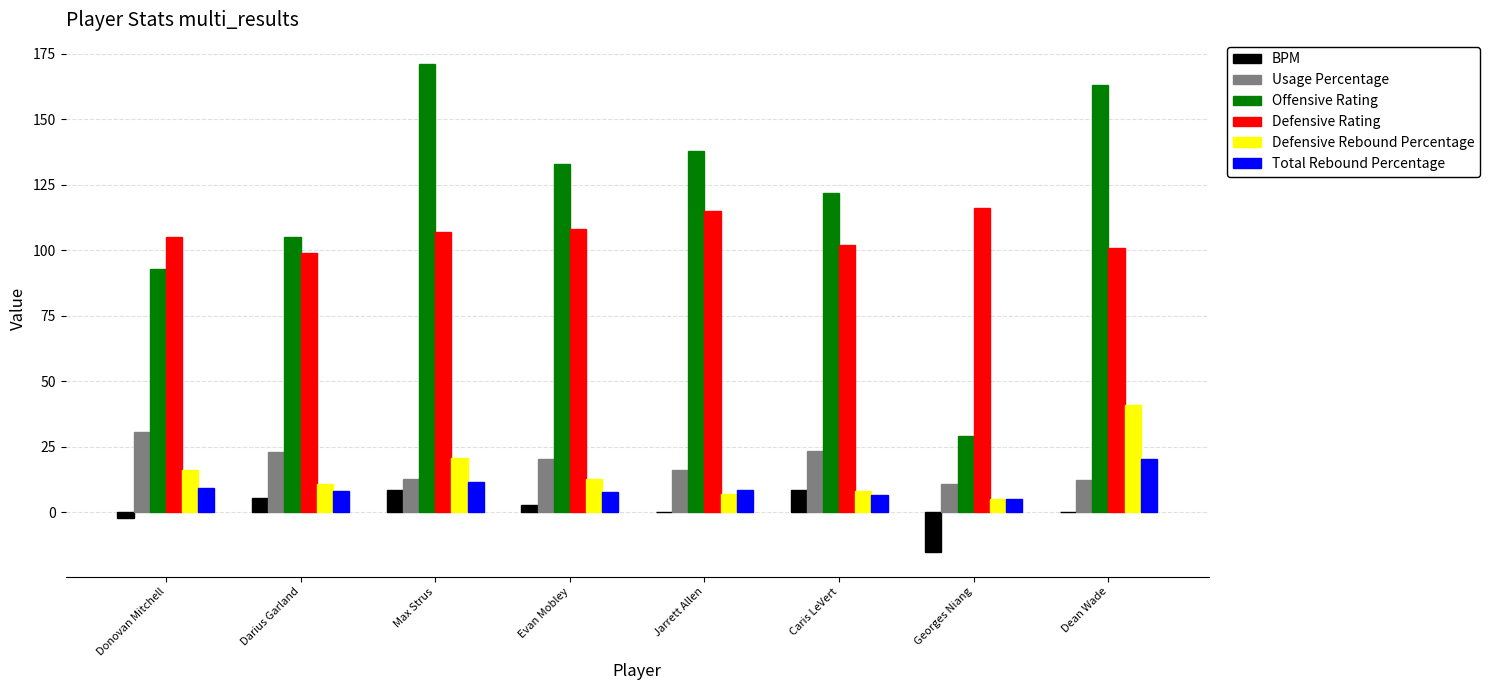

What is the sum of all Defensive Rebound Percentage values?

122.2